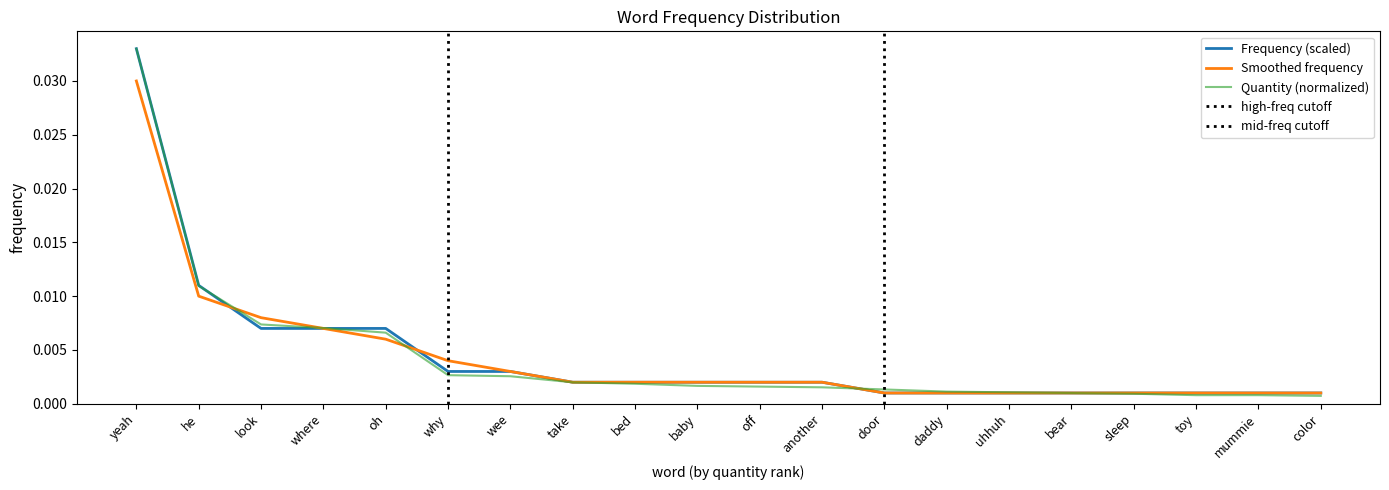

What is the label of the 5th point from the right?

bear